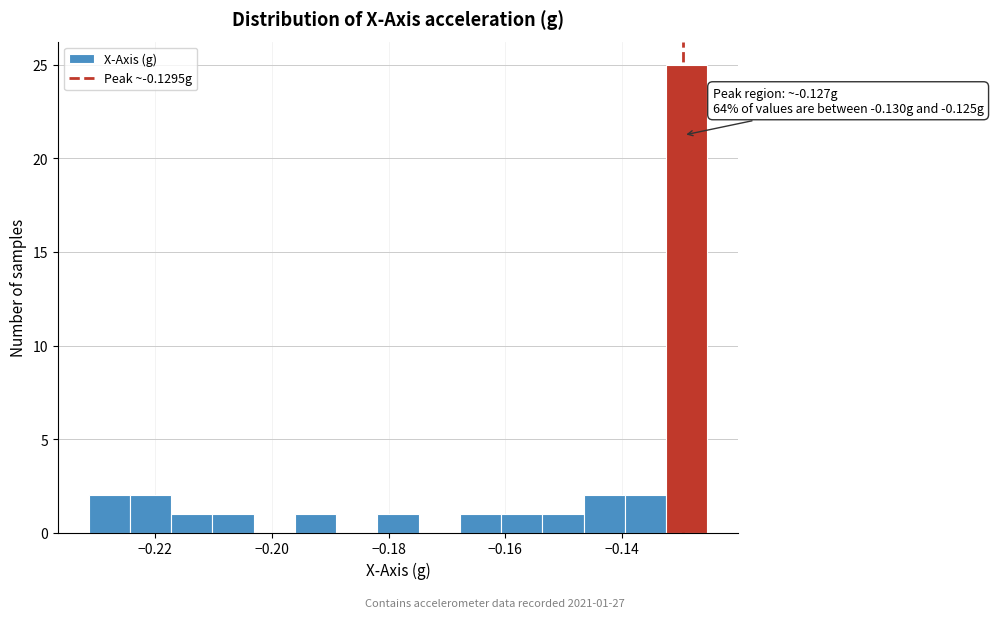

Read against the x-axis, roughly where is the centre of the tallest bar?

-0.128